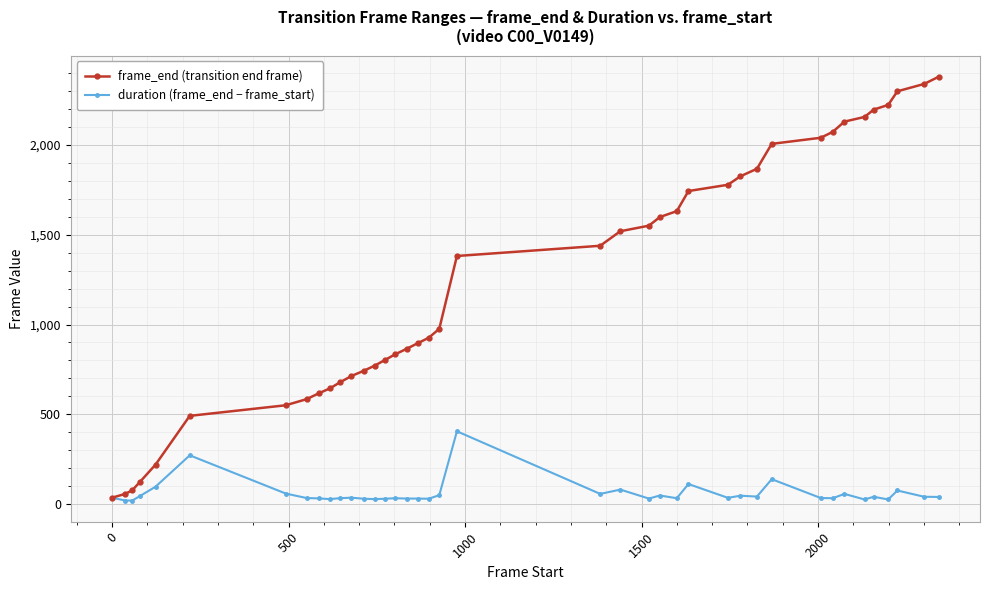

Count the number of categories in the chart.

40